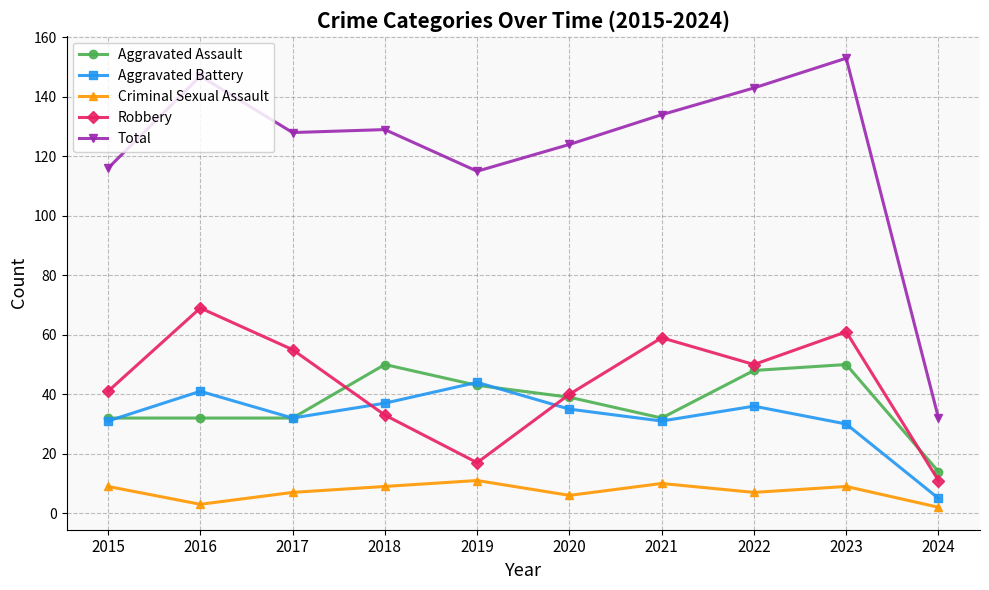

What is the difference between the highest and lowest values at 2018?

120